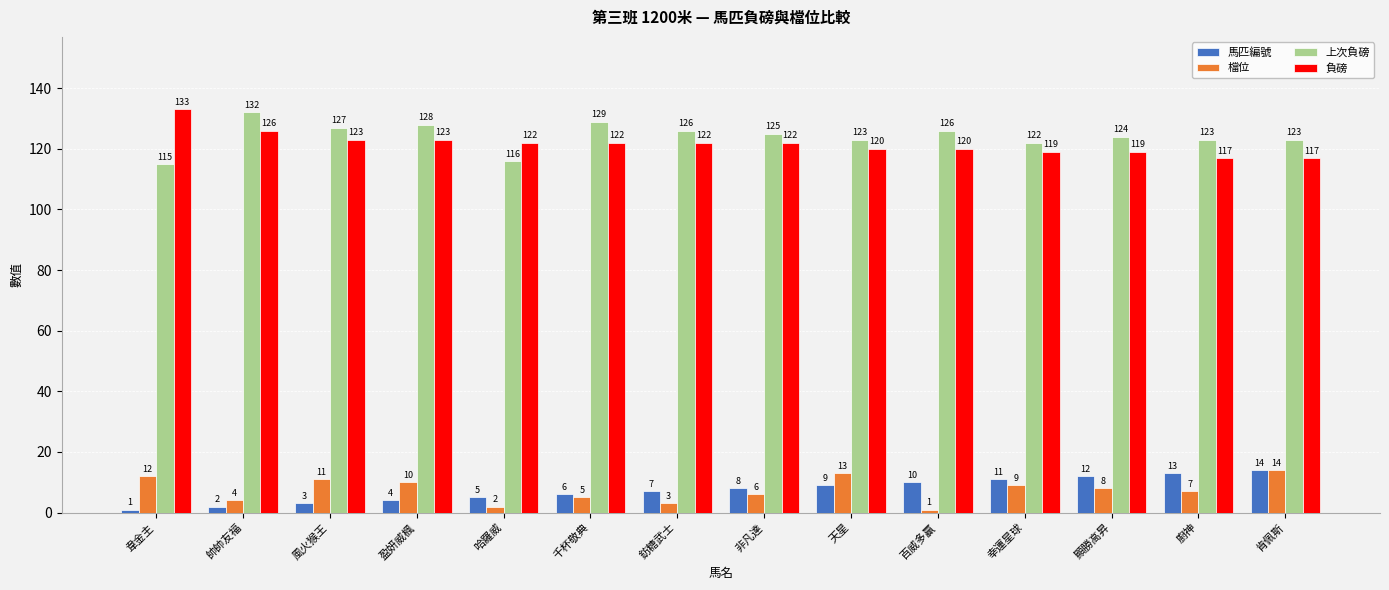

At 帥帥友福, list the series in order from smallest to largest.

馬匹編號, 檔位, 負磅, 上次負磅